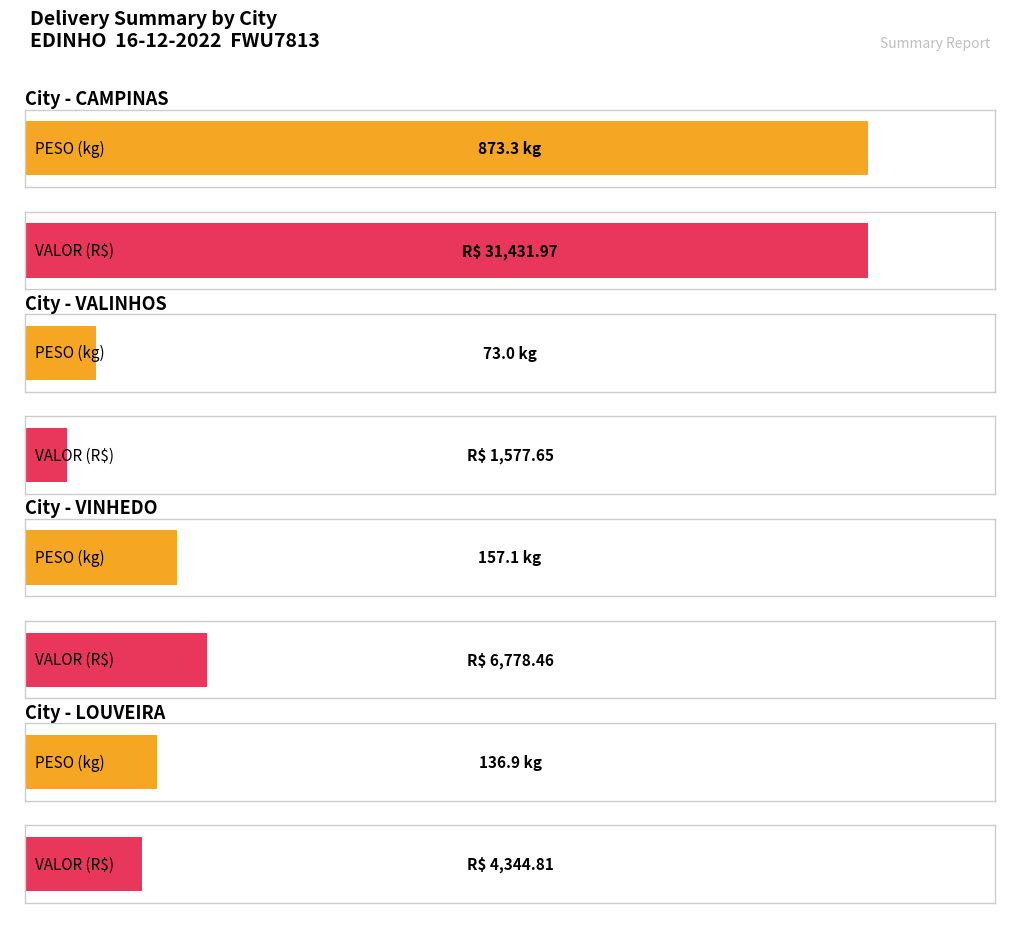

Which series has the largest total across all categories?

VALOR